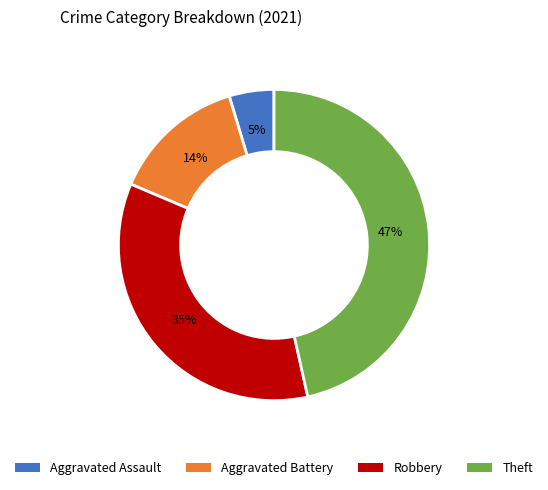

To the nearest percent, what portion does Robbery represent?

35%